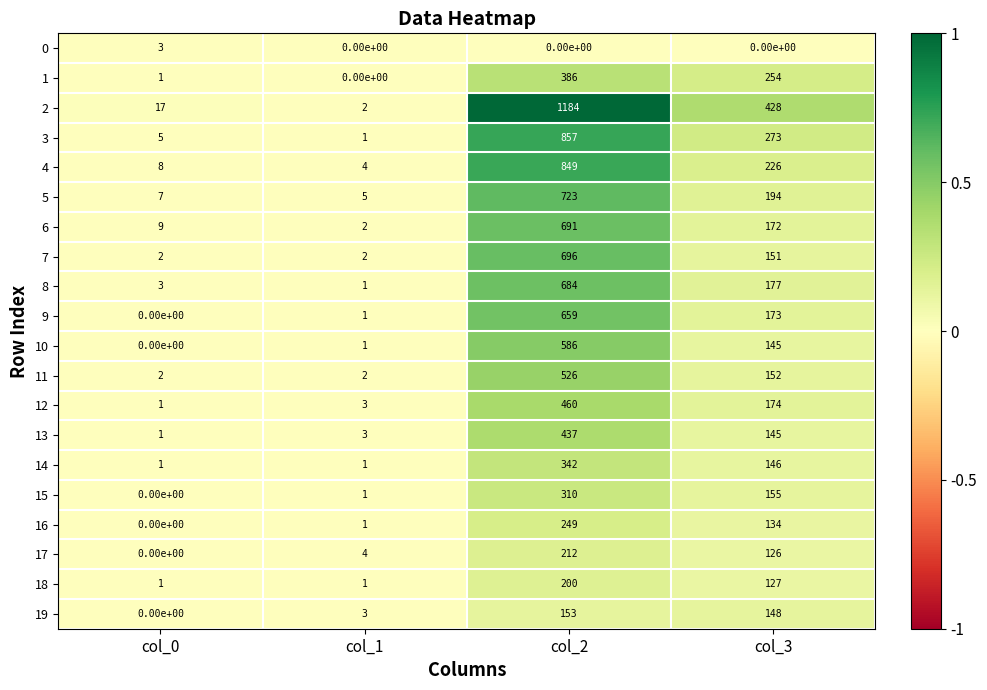

Which series has the largest total across all categories?

2